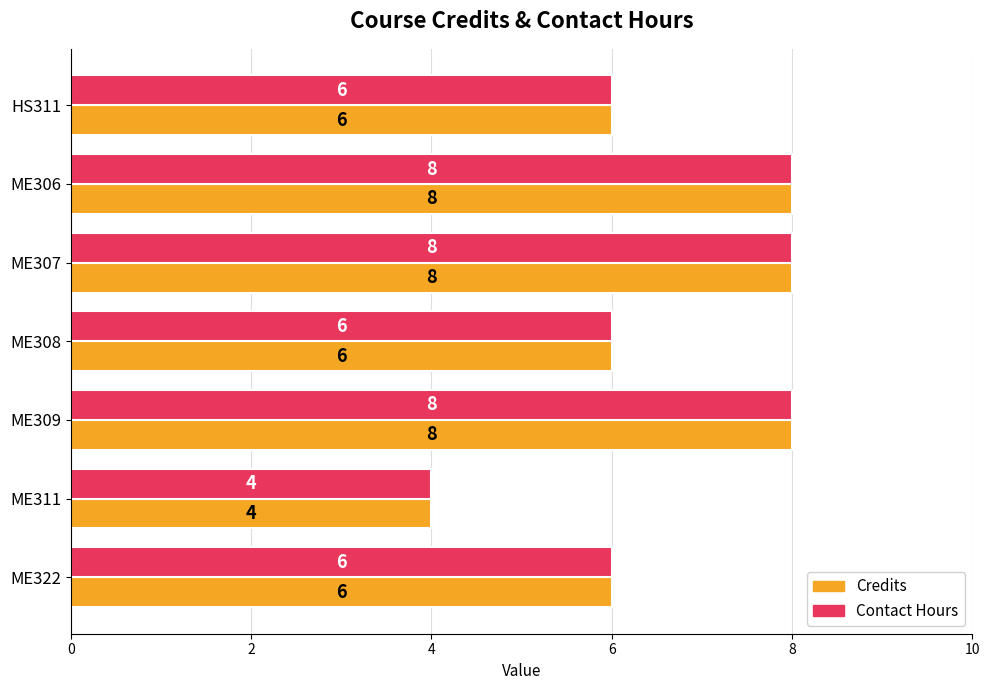

The Contact Hours series shows 14 at ME307. True or false?

False